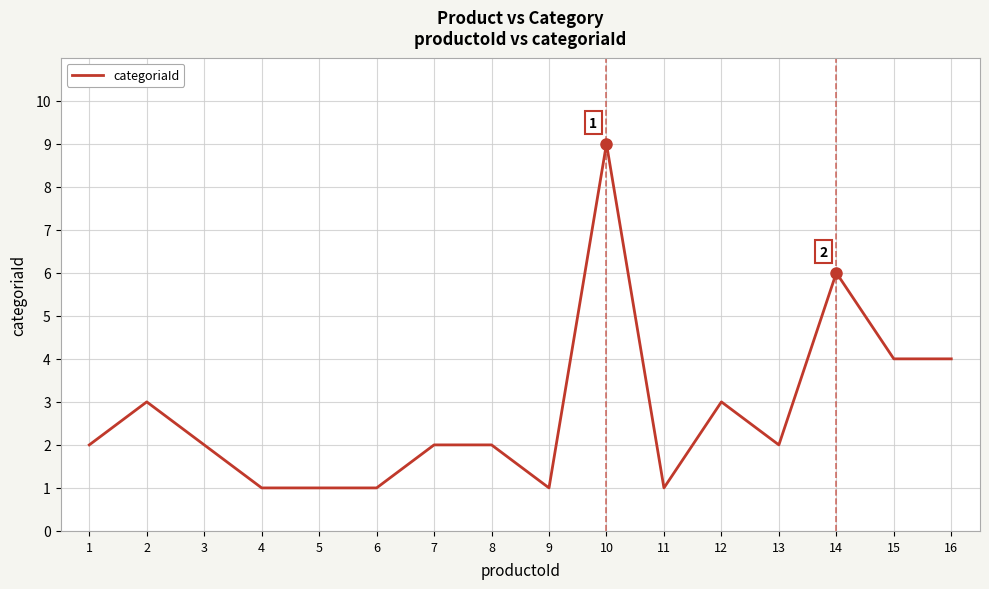

Reading left to right, what are all the values shown in this chart?

1=2	2=3	3=2	4=1	5=1	6=1	7=2	8=2	9=1	10=9	11=1	12=3	13=2	14=6	15=4	16=4